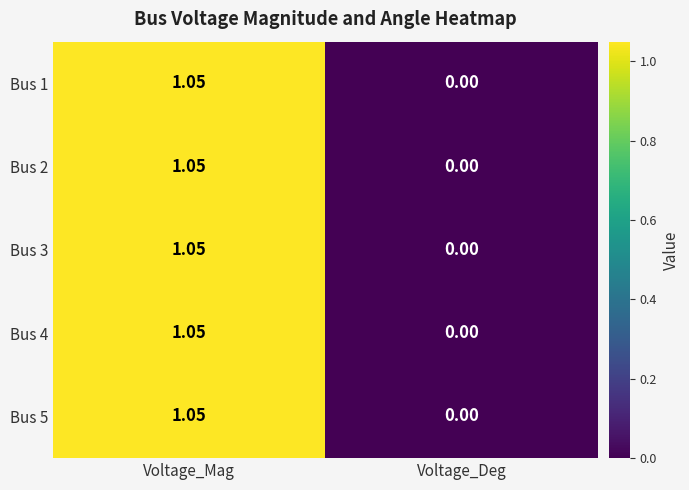

Which category has the highest value across all series?

Voltage_Mag